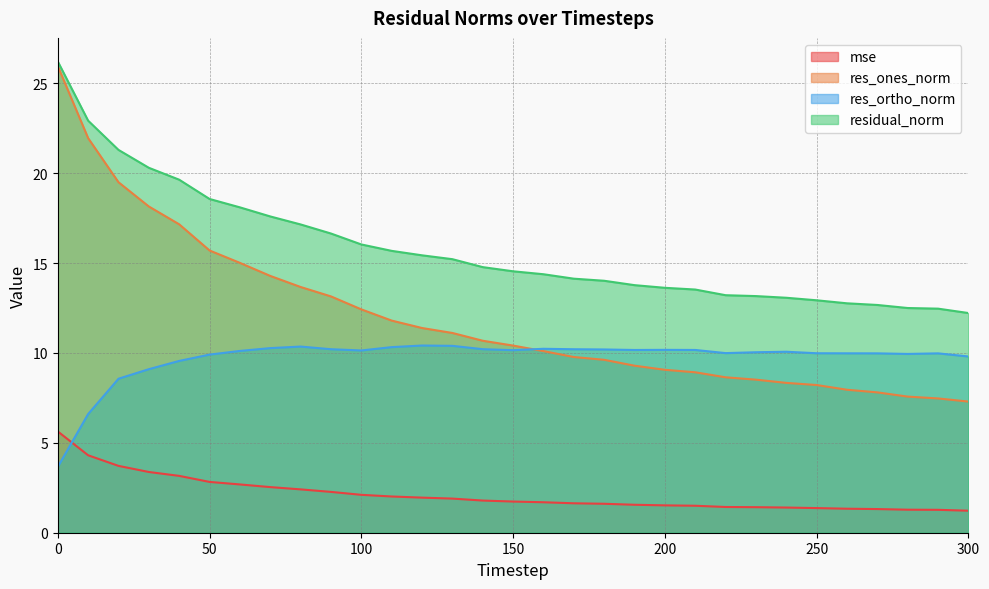

Reading right to left, list all the values displayed in this chart.

mse: 1.2	1.3	1.3	1.3	1.3	1.4	1.4	1.4	1.4	1.5	1.5	1.6	1.6	1.6	1.7	1.7	1.8	1.9	2.0	2.0	2.1	2.3	2.4	2.5	2.7	2.8	3.2	3.4	3.7	4.3	5.6
res_ones_norm: 7.3	7.5	7.6	7.8	8.0	8.2	8.3	8.5	8.6	8.9	9.1	9.3	9.6	9.8	10.1	10.4	10.7	11.1	11.4	11.8	12.4	13.1	13.7	14.3	15.0	15.7	17.2	18.2	19.5	22.0	26.0
res_ortho_norm: 9.8	10.0	9.9	10.0	10.0	10.0	10.1	10.0	10.0	10.2	10.2	10.2	10.2	10.2	10.2	10.2	10.2	10.4	10.4	10.3	10.1	10.2	10.4	10.3	10.1	9.9	9.6	9.1	8.6	6.6	3.7
residual_norm: 12.2	12.5	12.5	12.7	12.8	12.9	13.1	13.2	13.2	13.5	13.6	13.8	14.0	14.1	14.4	14.5	14.8	15.2	15.4	15.7	16.0	16.6	17.2	17.6	18.1	18.6	19.6	20.3	21.3	22.9	26.2